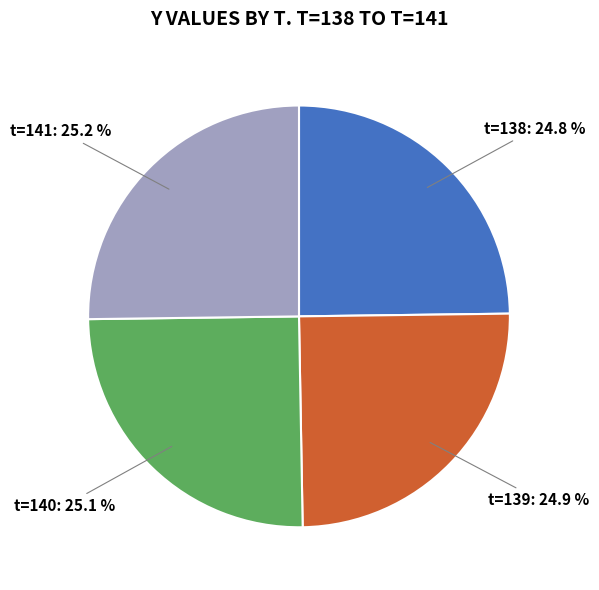

Is there a majority slice in this chart?

No